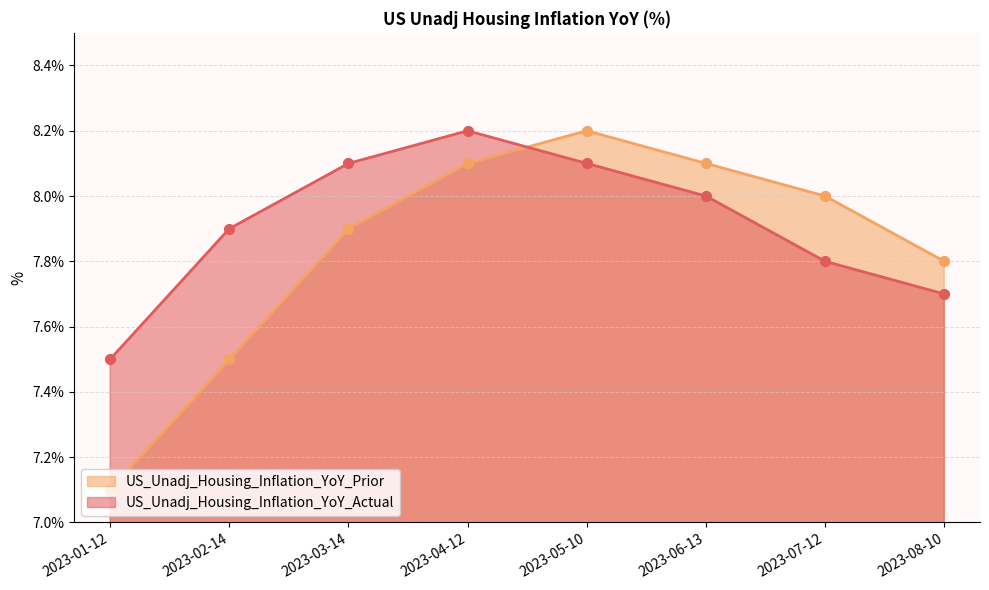

What is the total value across all series at 2023-06-13?

16.1